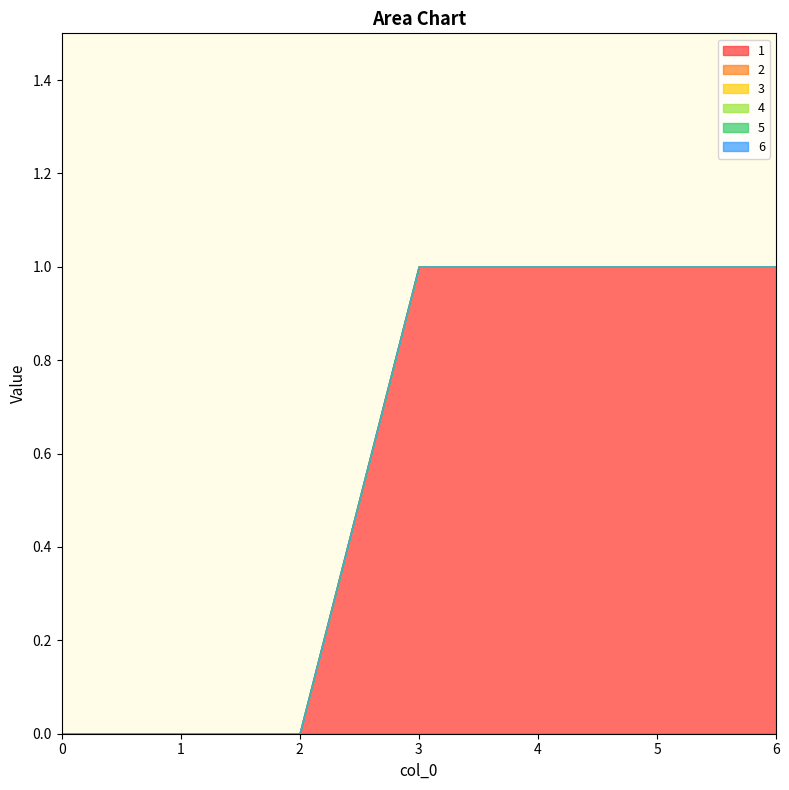

True or false: 6 and 3 cross at least once.

False